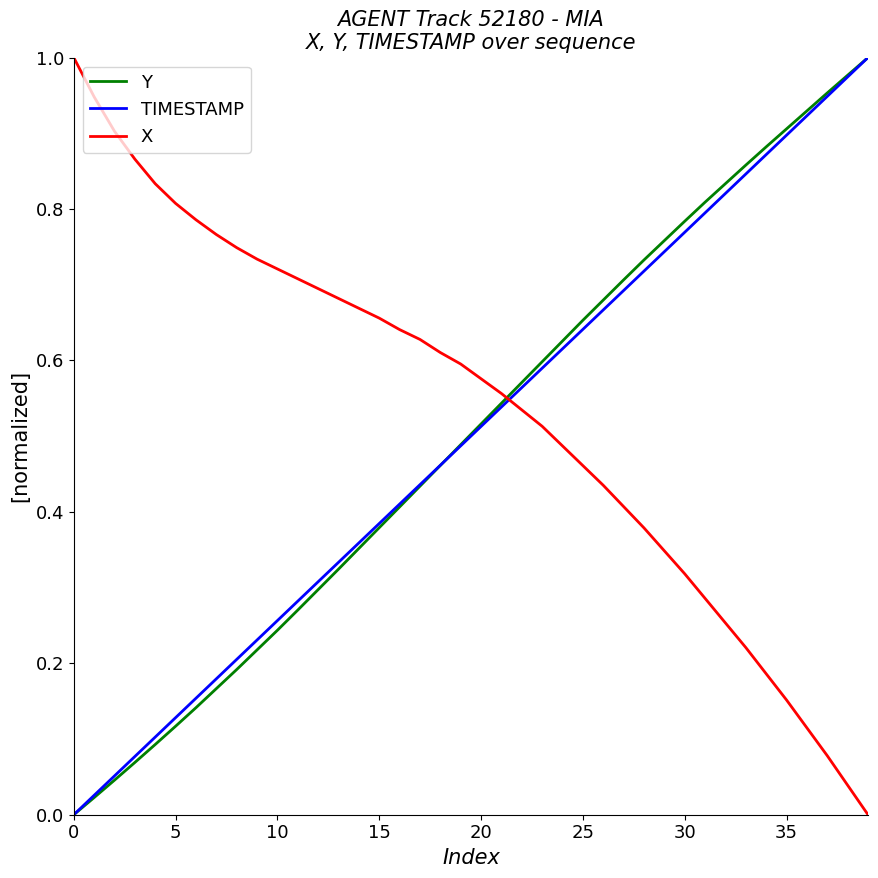

How many times do TIMESTAMP and X cross each other?

1